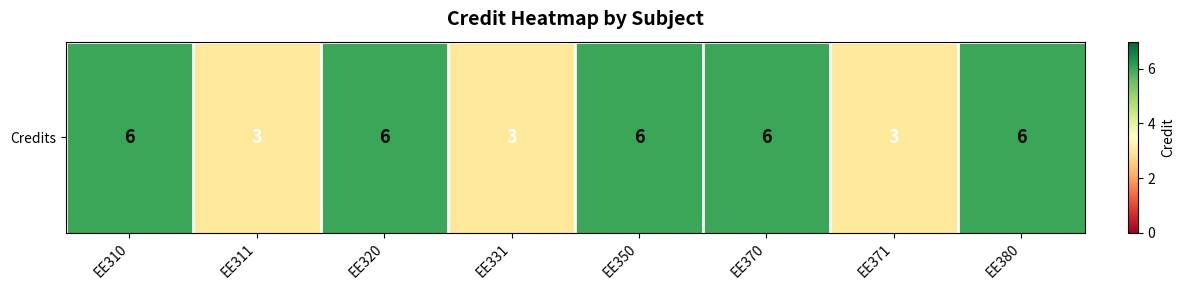

Rank the categories by value from lowest to highest.

EE311, EE331, EE371, EE310, EE320, EE350, EE370, EE380